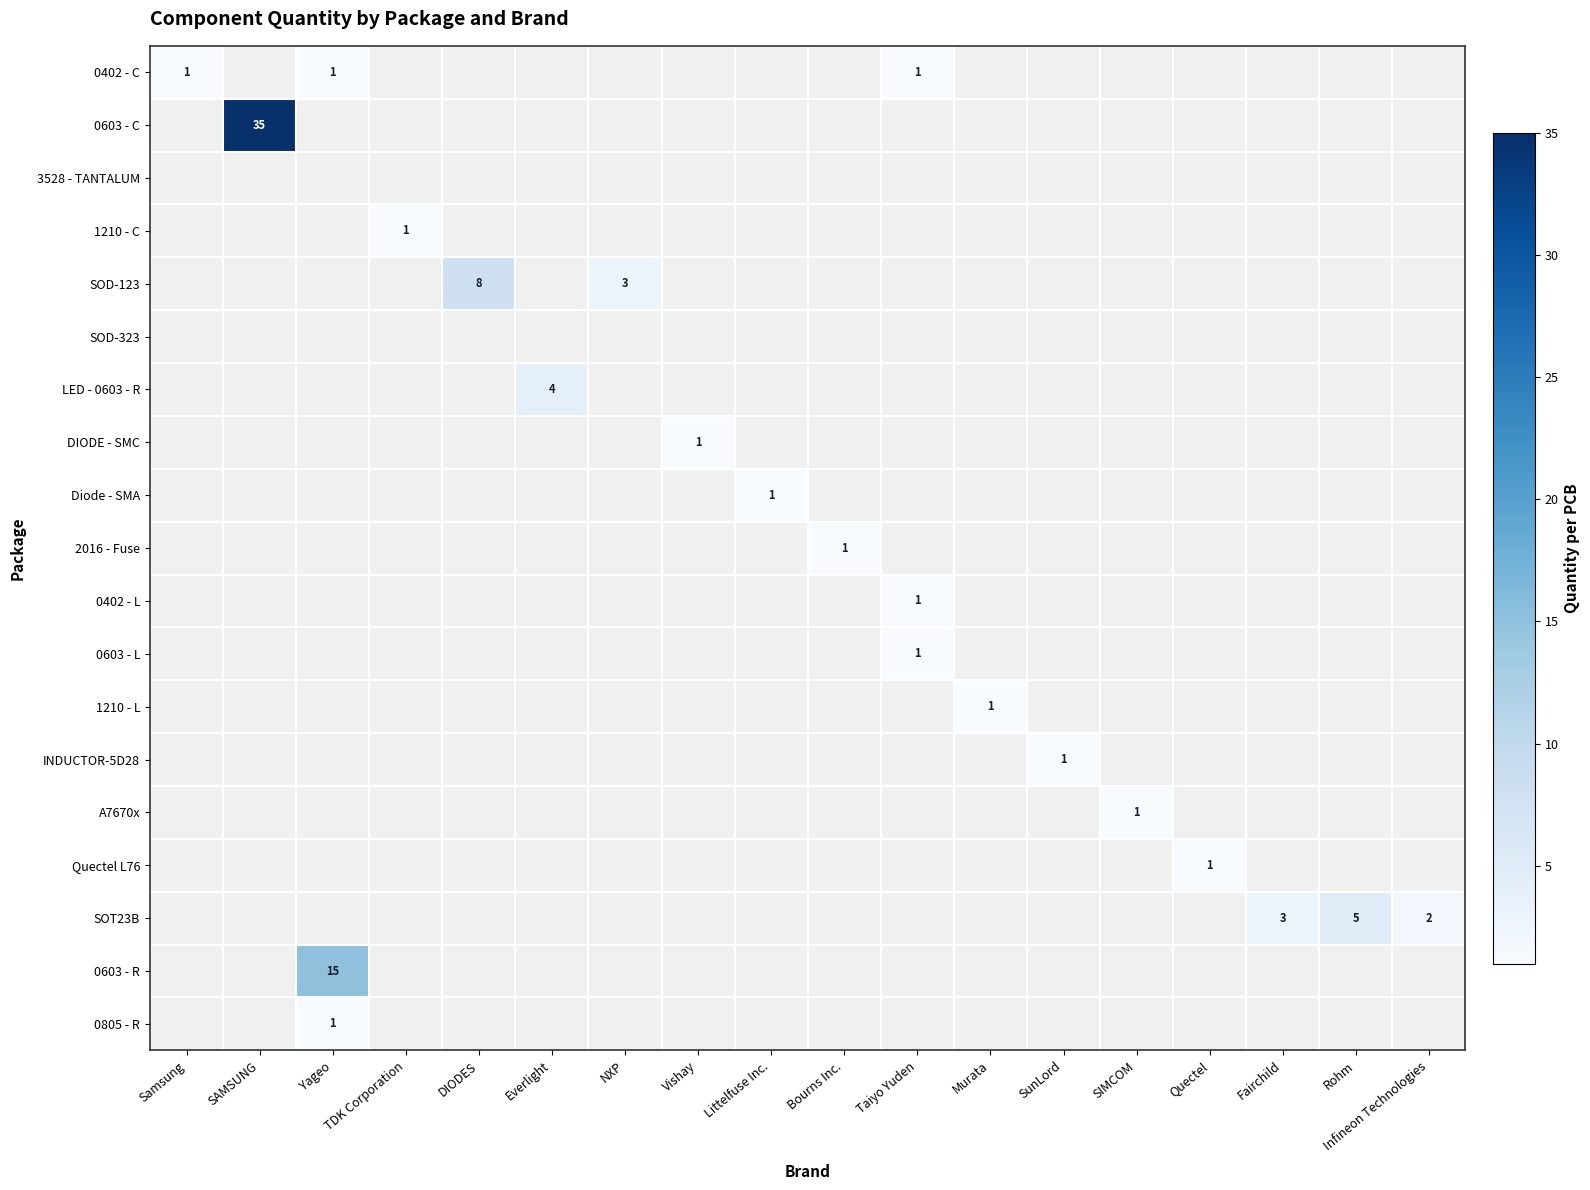

The value of Quectel L76 at Quectel is 1. True or false?

True